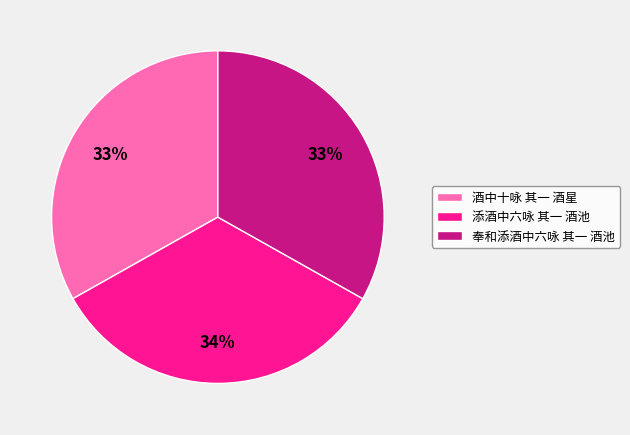

Combined, do 奉和添酒中六咏 其一 酒池 and 酒中十咏 其一 酒星 account for over 50%?

Yes